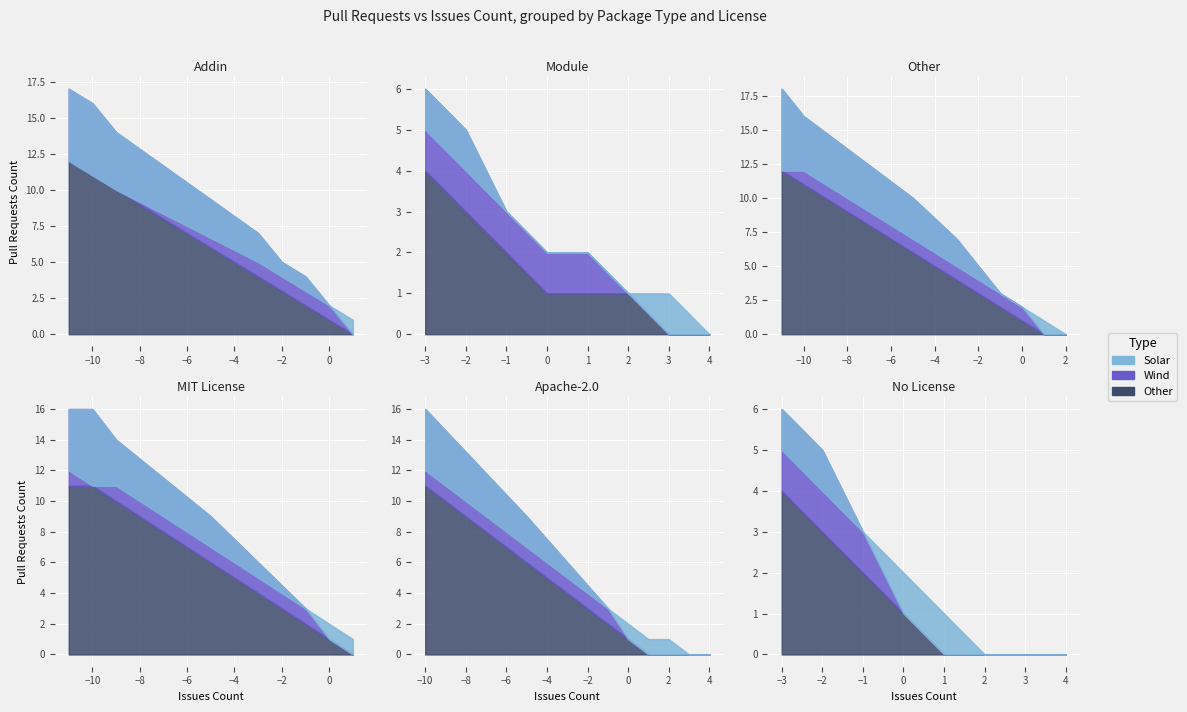

How many series are shown in this chart?

3